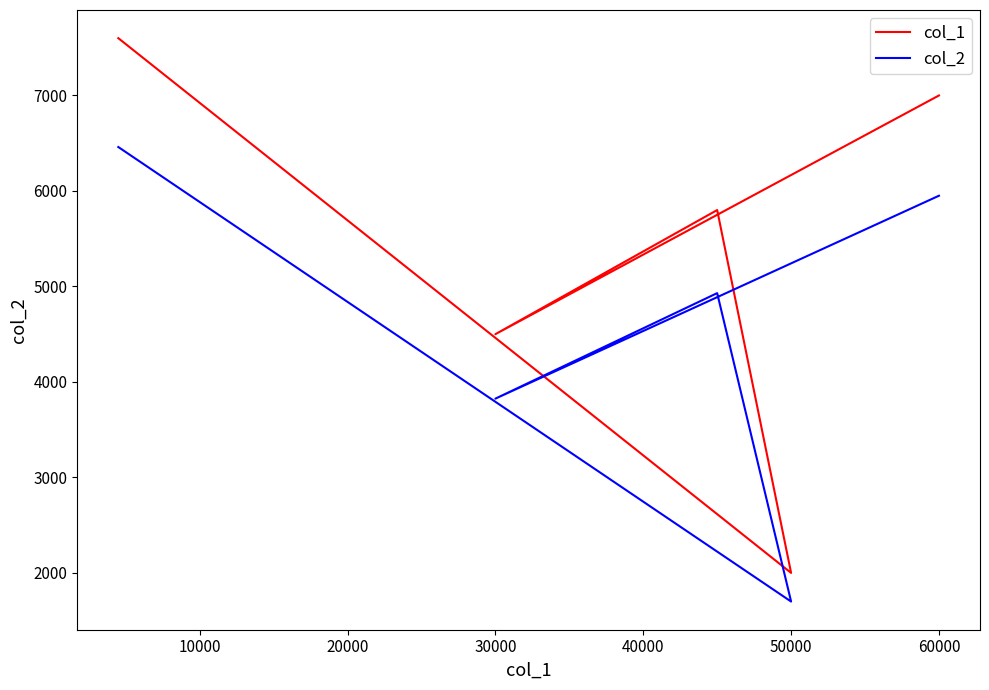

How many data points in col_1 are less than 5800?

2